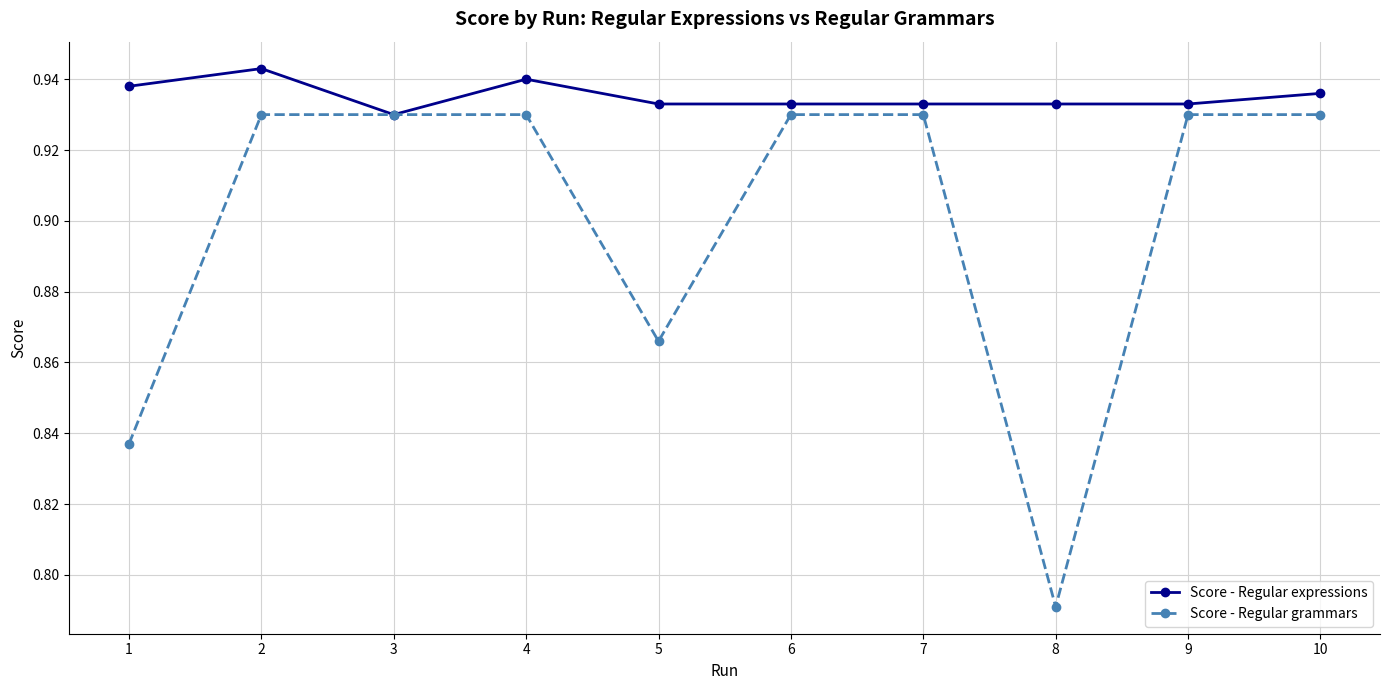

Is the value of Score - Regular grammars at 4 greater than the value of Score - Regular expressions at 1?

No